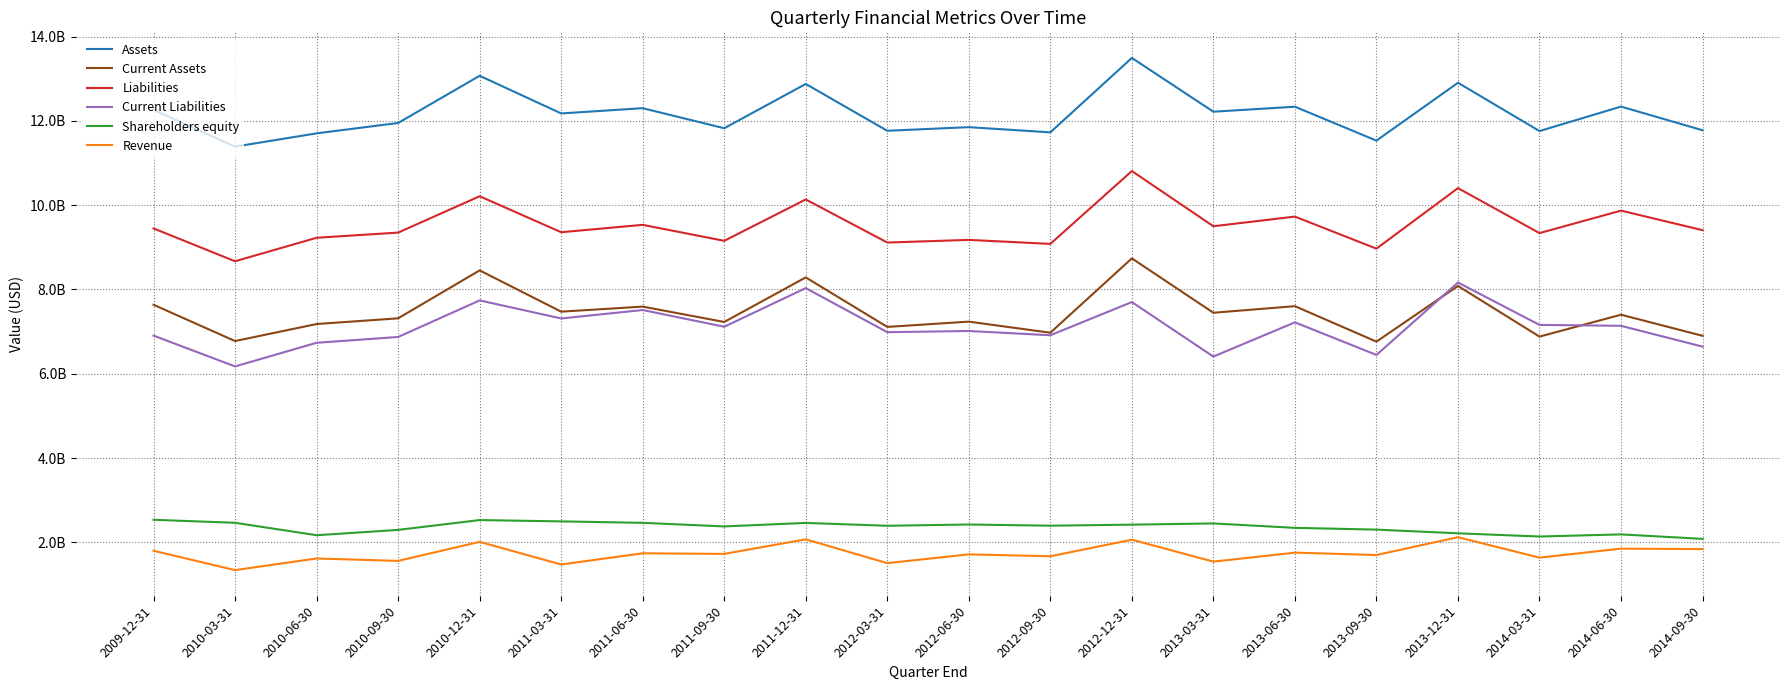

Where is the first local maximum for Current Liabilities?

2010-12-31